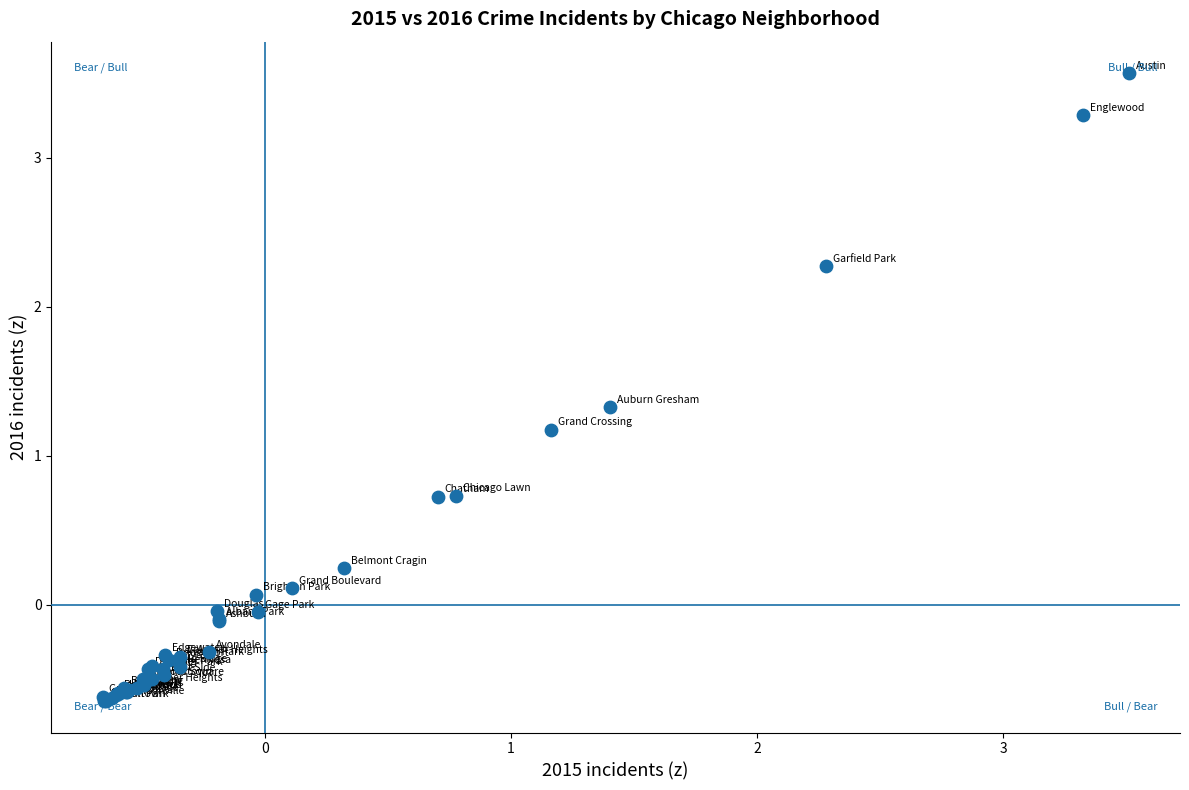

What Y value in the scatter plot is closest to 1?

1.2